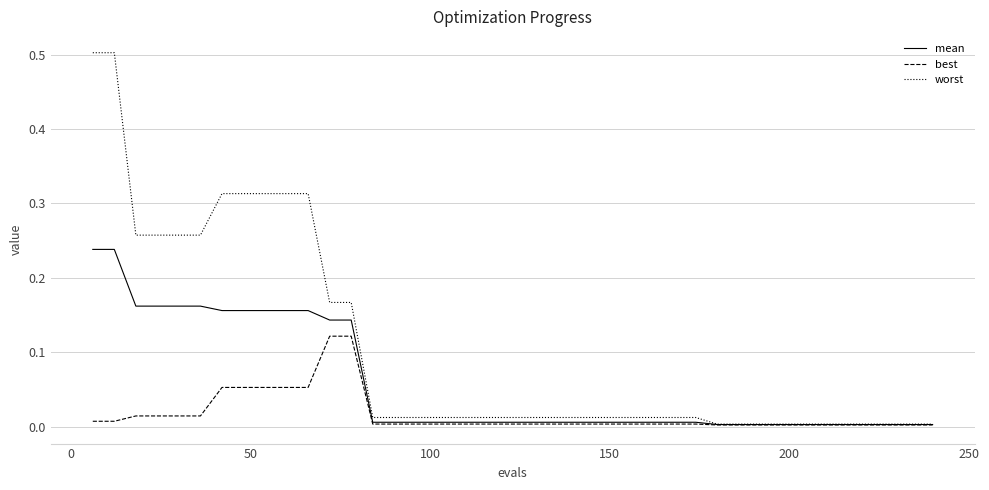

Which series has the widest spread of values?

worst